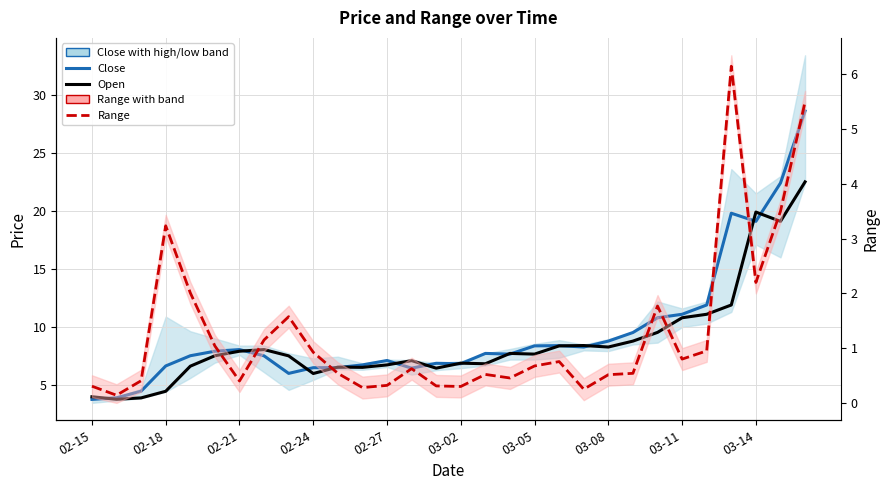

True or false: Open (solid) and Range (tube) intersect in this chart.

False